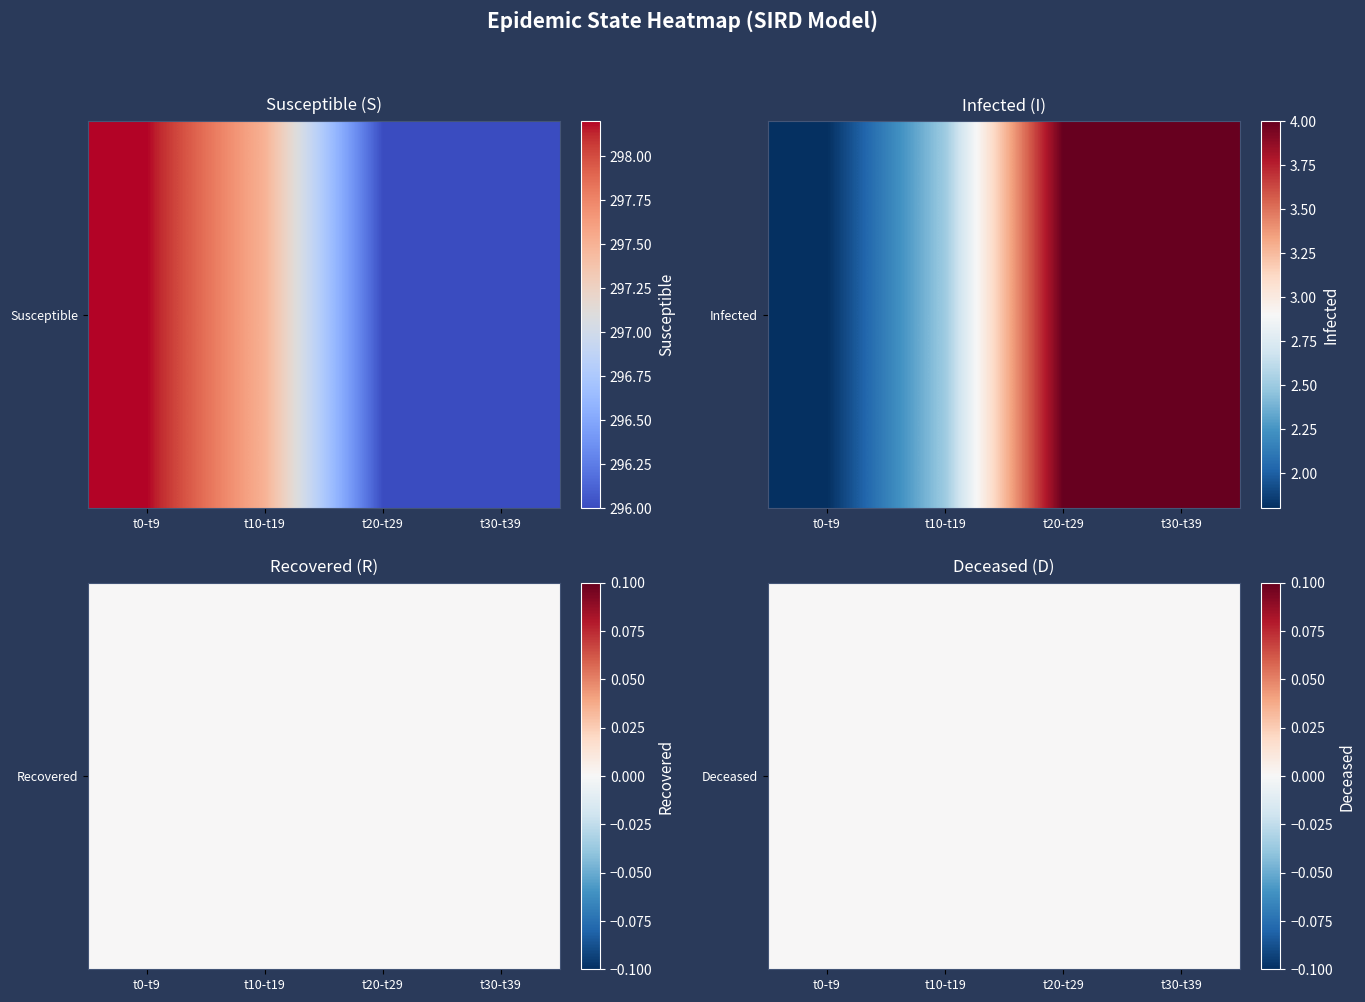

Which series has the largest total across all categories?

Susceptible_vals